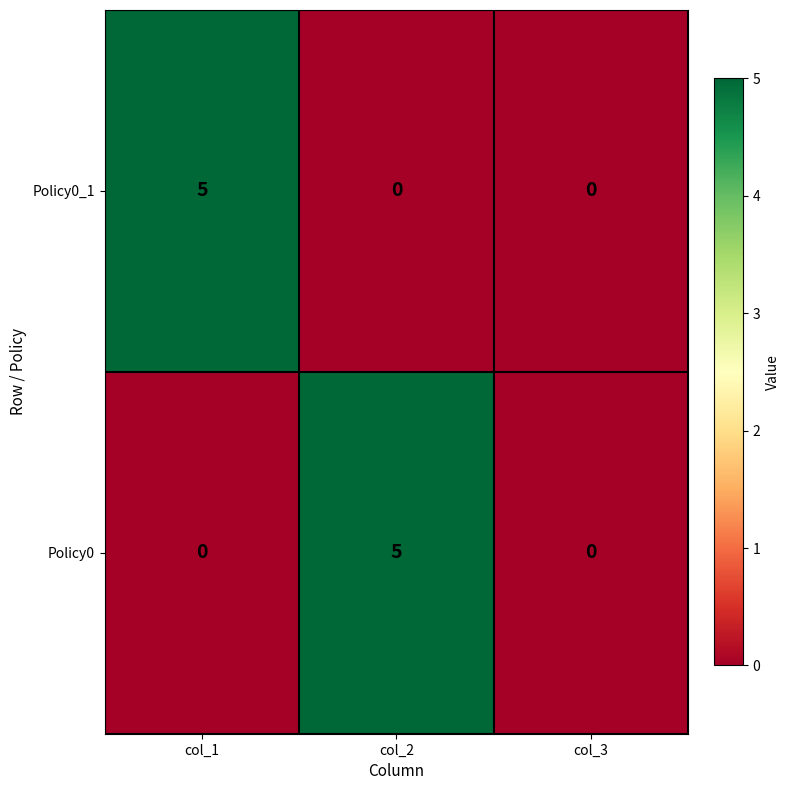

What is the highest value of the Policy0_1 series?

5